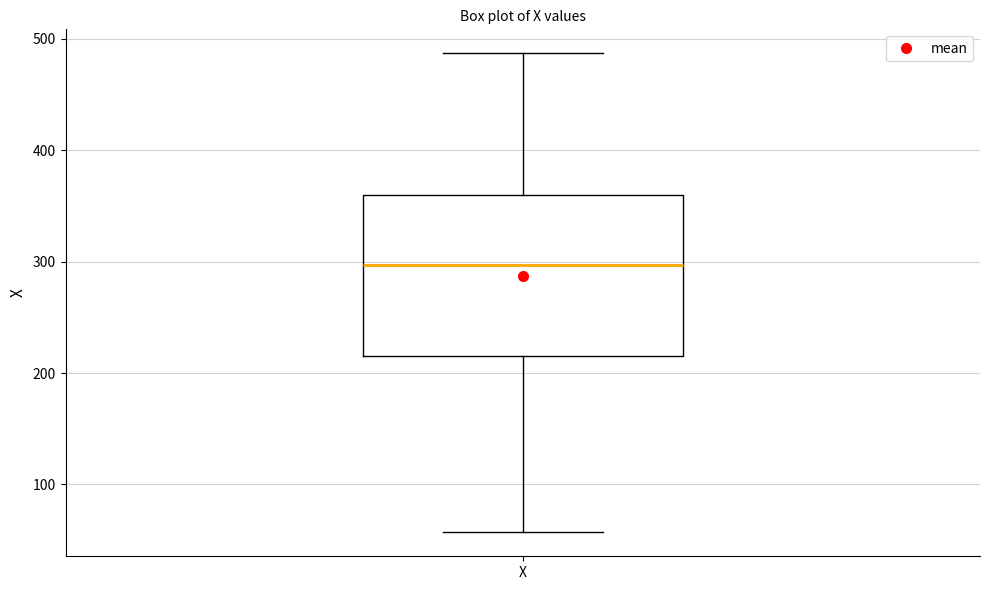

Read this box plot against the y-axis: the position of the median line, the range covered by the box, and the ends of both whiskers. The values are not printed on the chart, so give them approximately, as read against the axis.

median 300, box 220 to 360, whiskers 60 to 490